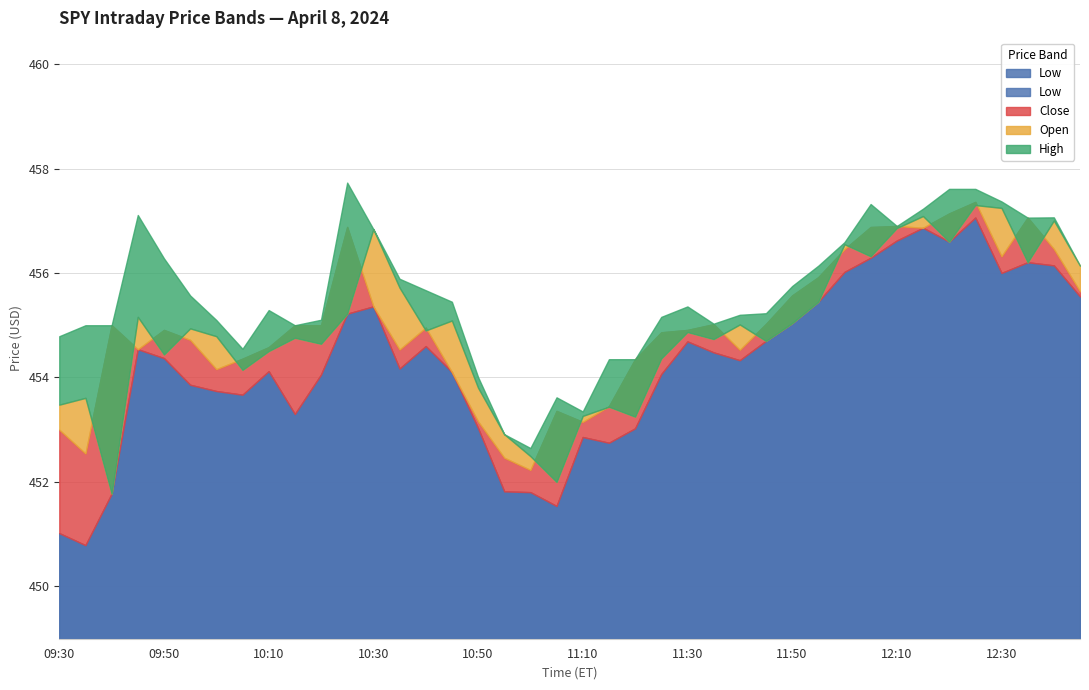

Is the value of Close at 10:40 greater than the value of Low at 11:30?

Yes